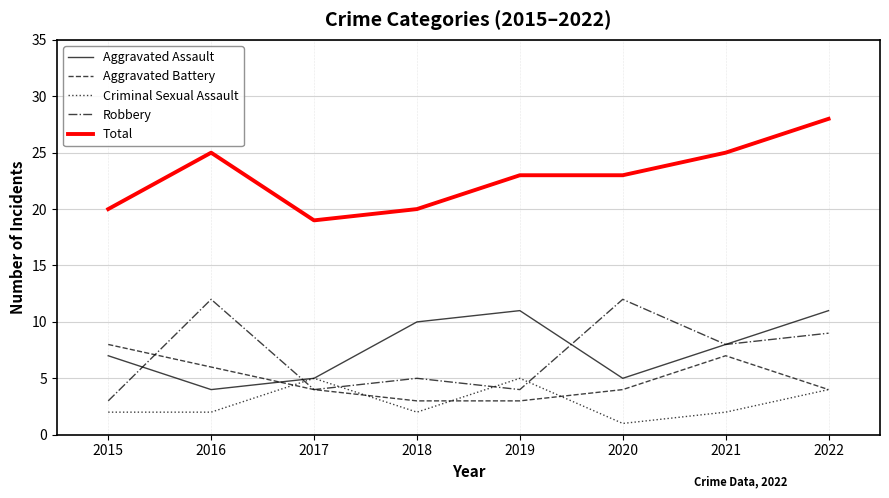

Is this an area chart (filled region under the line)?

No